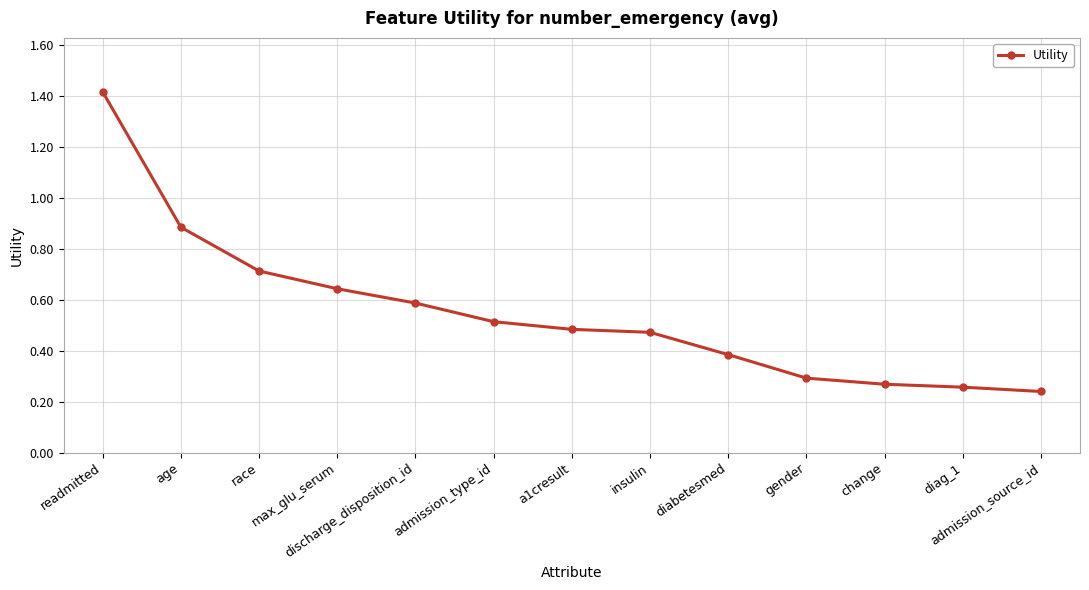

What is the sum of all values?

7.1